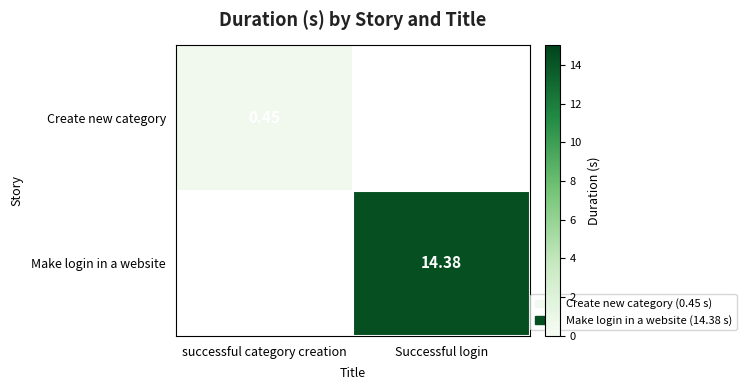

Is the value of Create new category at successful category creation greater than the value of Make login in a website at Successful login?

No